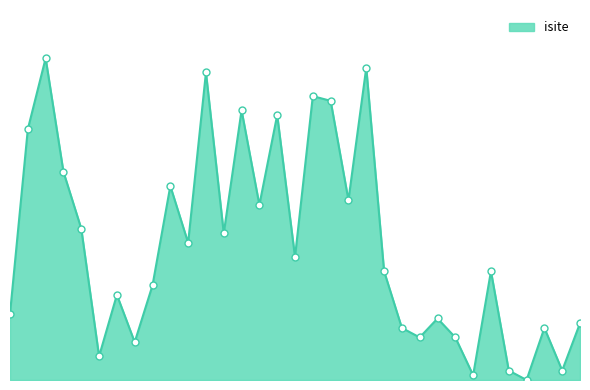

Does the chart have visible grid lines?

No